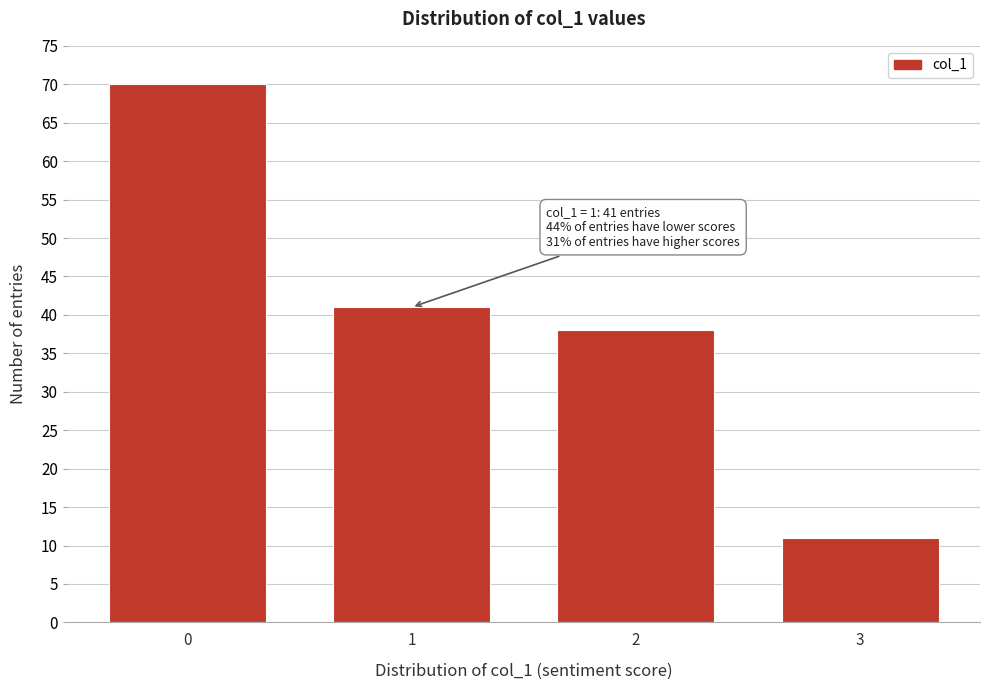

Reading left to right, list all the values displayed in this chart.

0=70	1=41	2=38	3=11